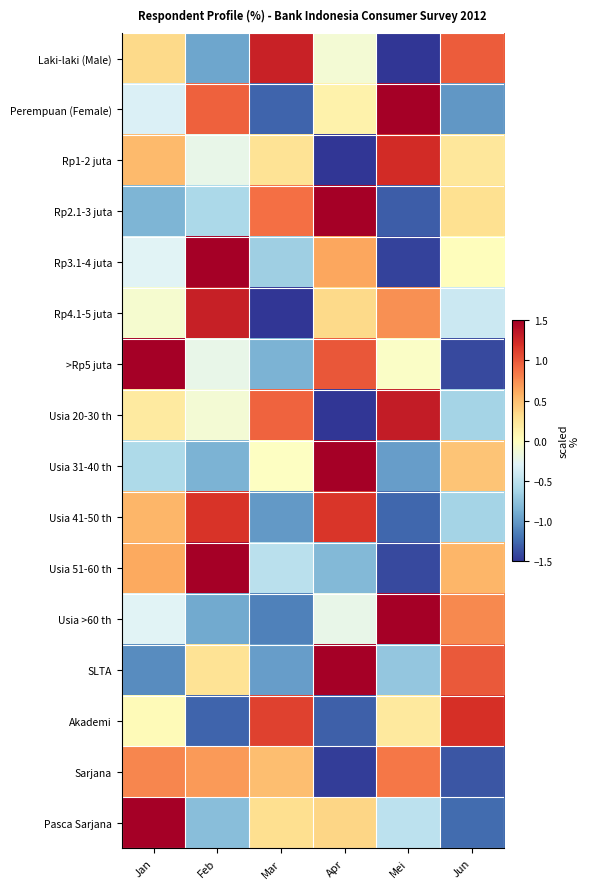

What is the difference between the highest and lowest values at Mei?

3.3